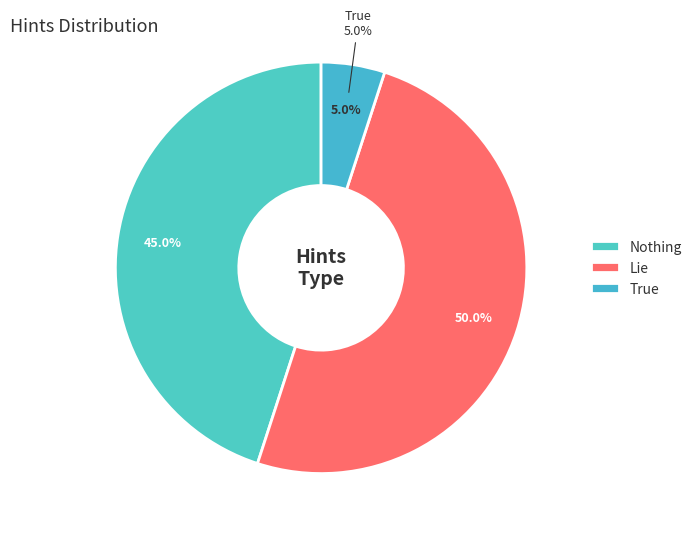

Count the number of slices in the pie.

3